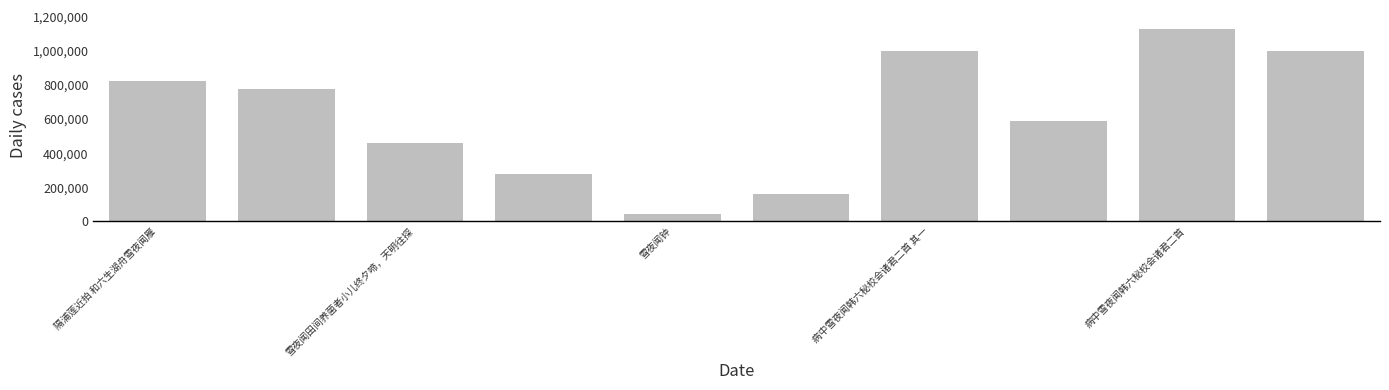

What is the value of the 1st bar from the left?

822569